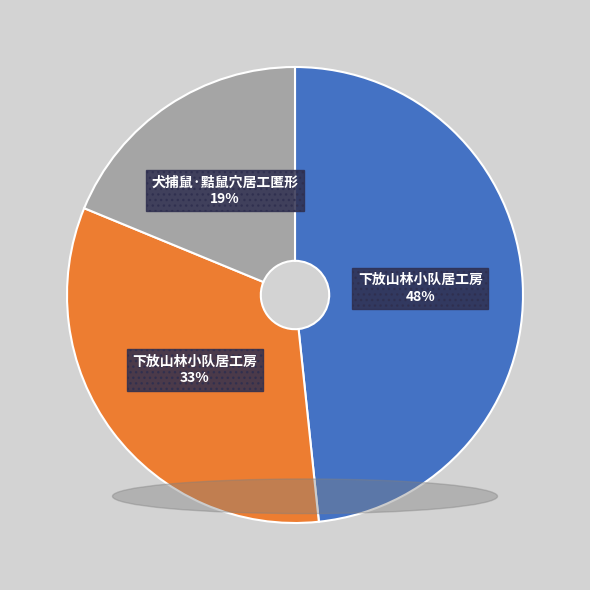

Does any single category account for the majority?

No